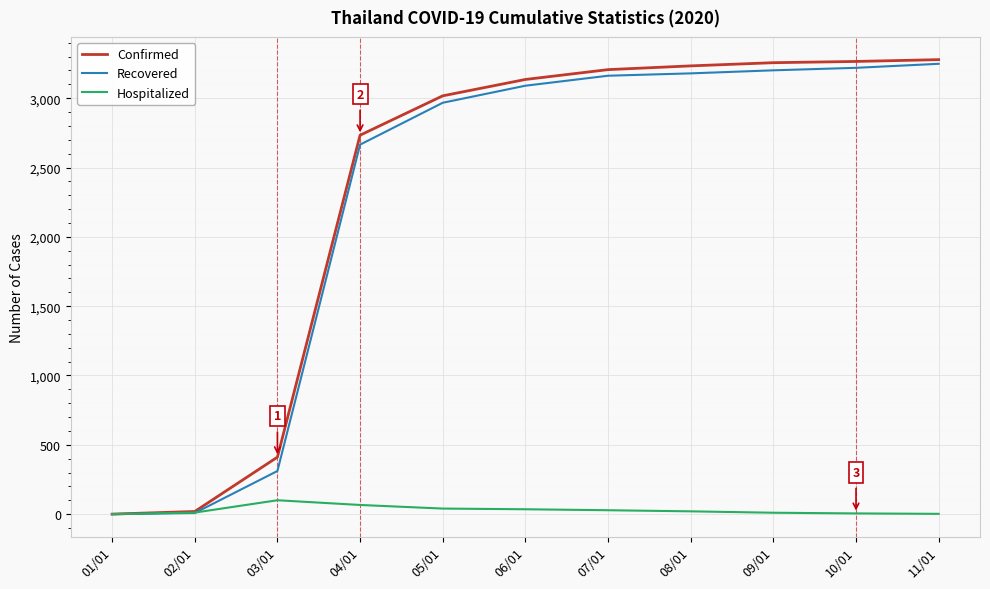

Is the value of Confirmed at 03/01 greater than the value of Hospitalized at 04/01?

Yes